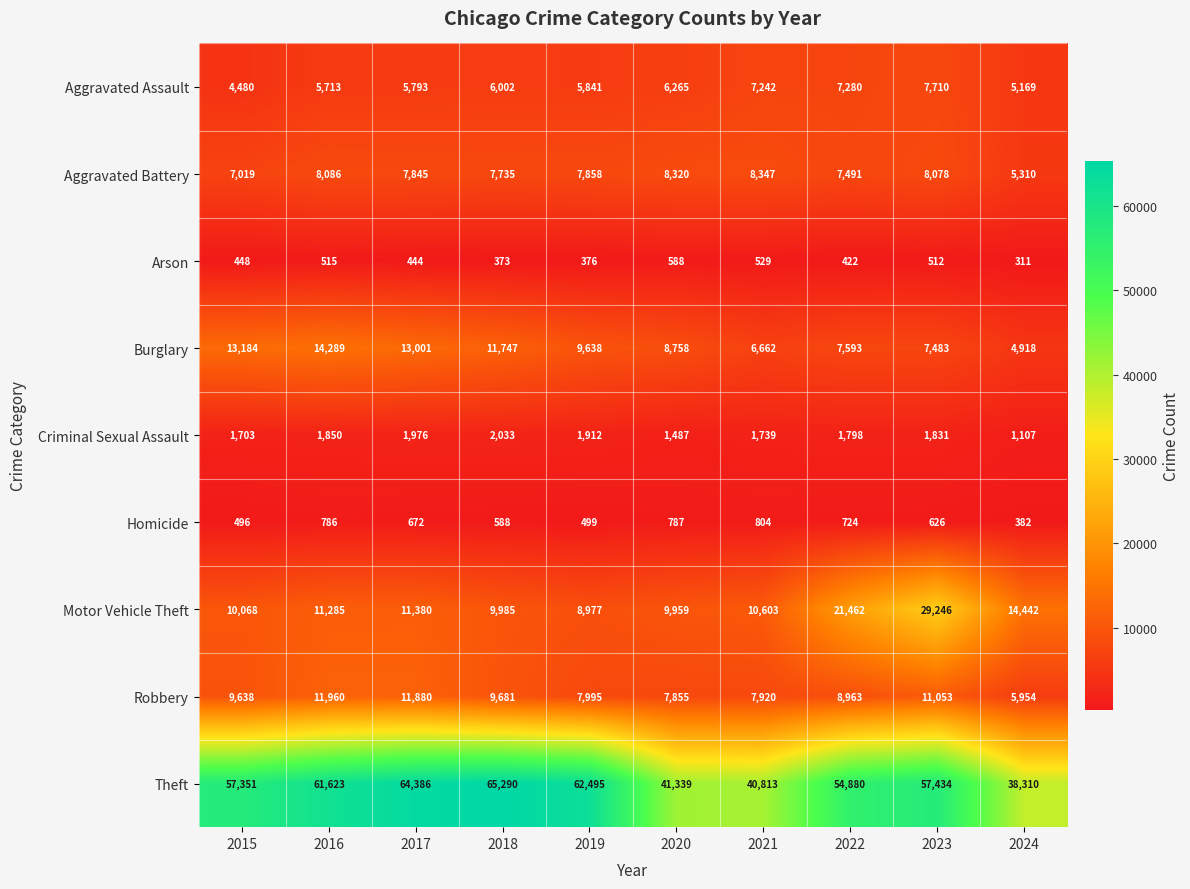

How many distinct data groups are displayed?

9